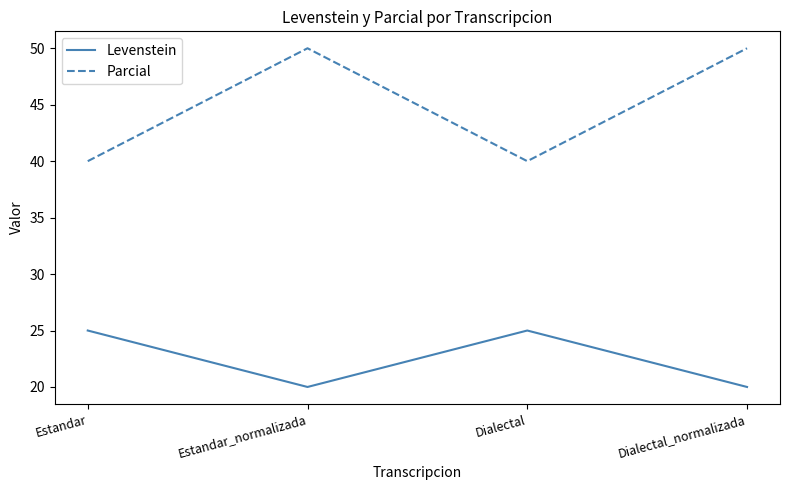

What is the lowest value of the Levenstein series?

20.0